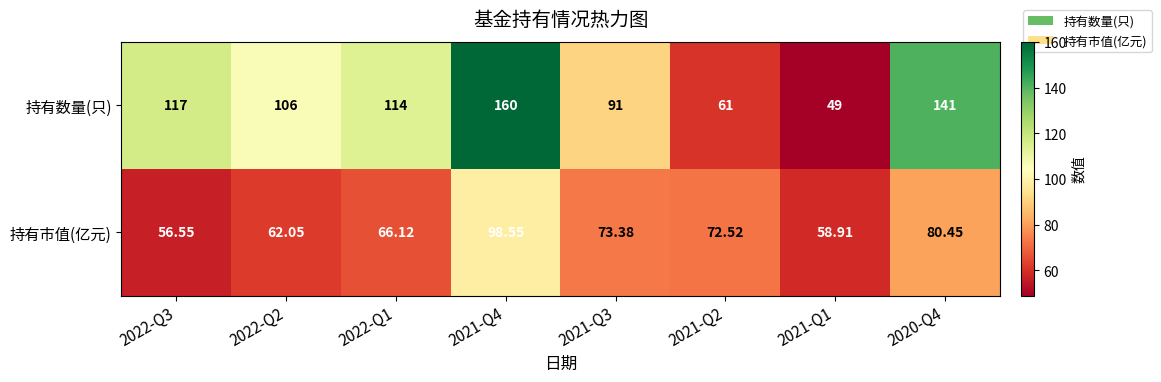

Count the number of data series in this chart.

2